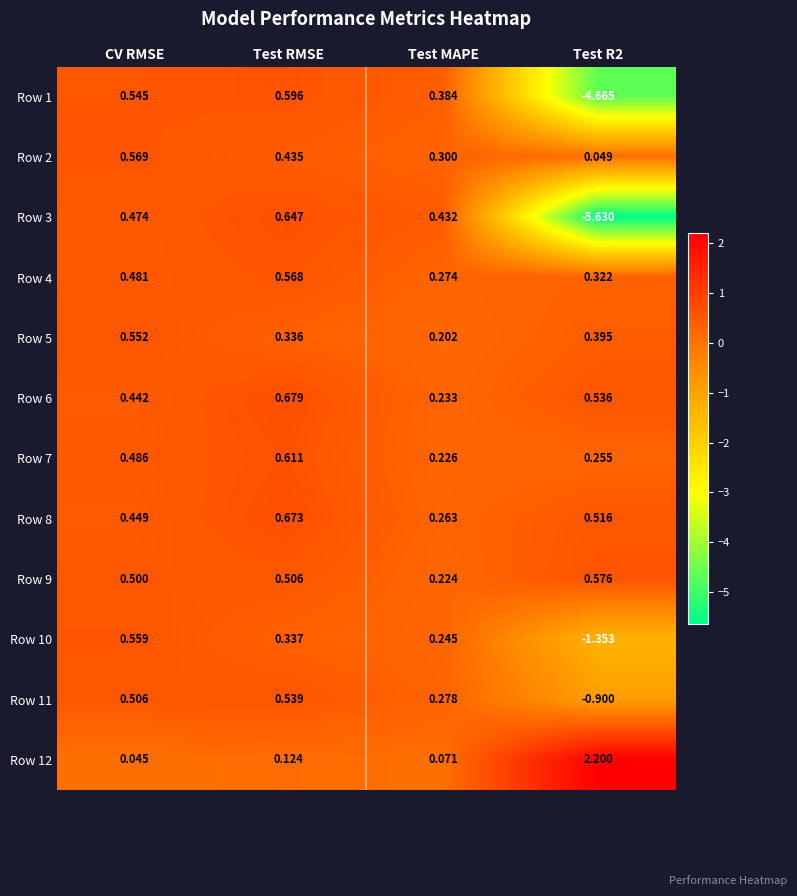

At which category is the sum across all series the highest?

Test RMSE